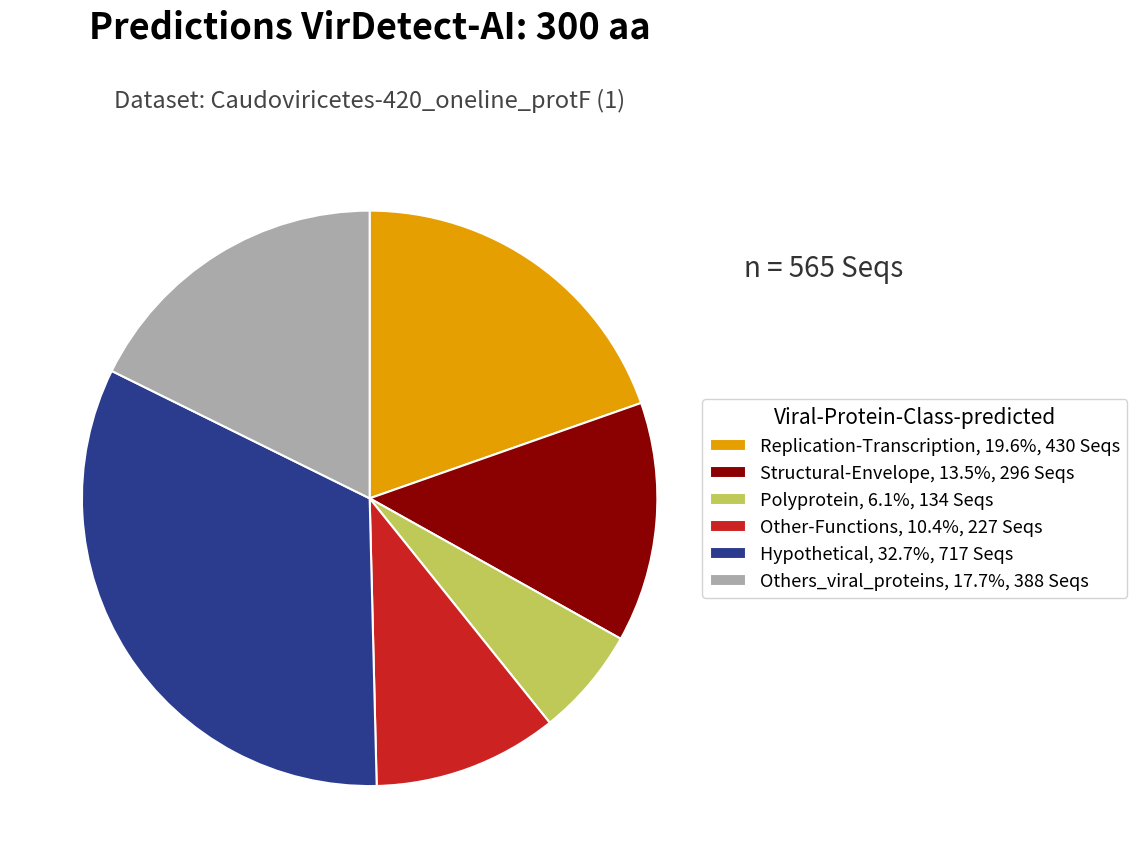

Does Replication-Transcription, 19.6%, 430 Seqs account for over 50% of the chart?

No